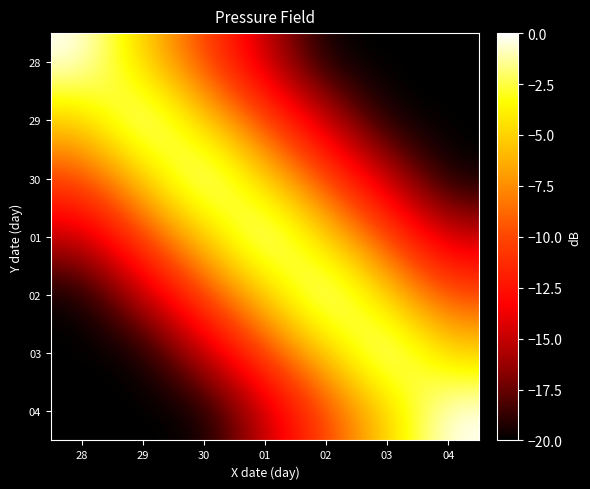

Reading right to left, what are all the values shown in this chart?

28: 04=-20	03=-20	02=-20	01=-15	30=-10	29=-5	28=0
29: 04=-20	03=-20	02=-15	01=-10	30=-5	29=0	28=-5
30: 04=-20	03=-15	02=-10	01=-5	30=0	29=-5	28=-10
01: 04=-15	03=-10	02=-5	01=0	30=-5	29=-10	28=-15
02: 04=-10	03=-5	02=0	01=-5	30=-10	29=-15	28=-20
03: 04=-5	03=0	02=-5	01=-10	30=-15	29=-20	28=-20
04: 04=0	03=-5	02=-10	01=-15	30=-20	29=-20	28=-20